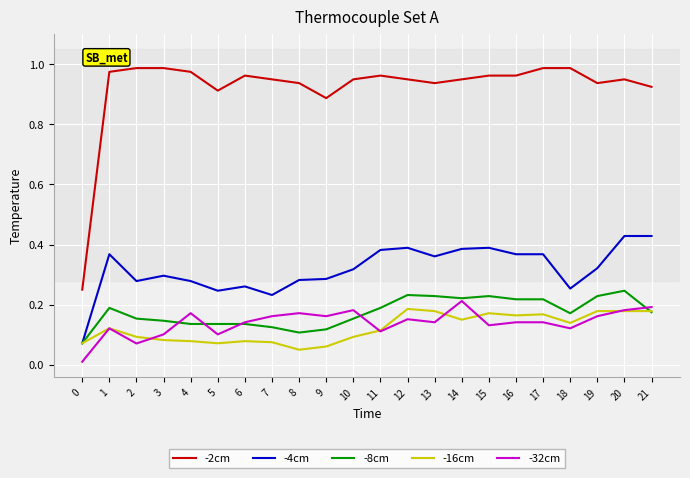

Is the value of -16cm at 11 greater than the value of -8cm at 10?

No